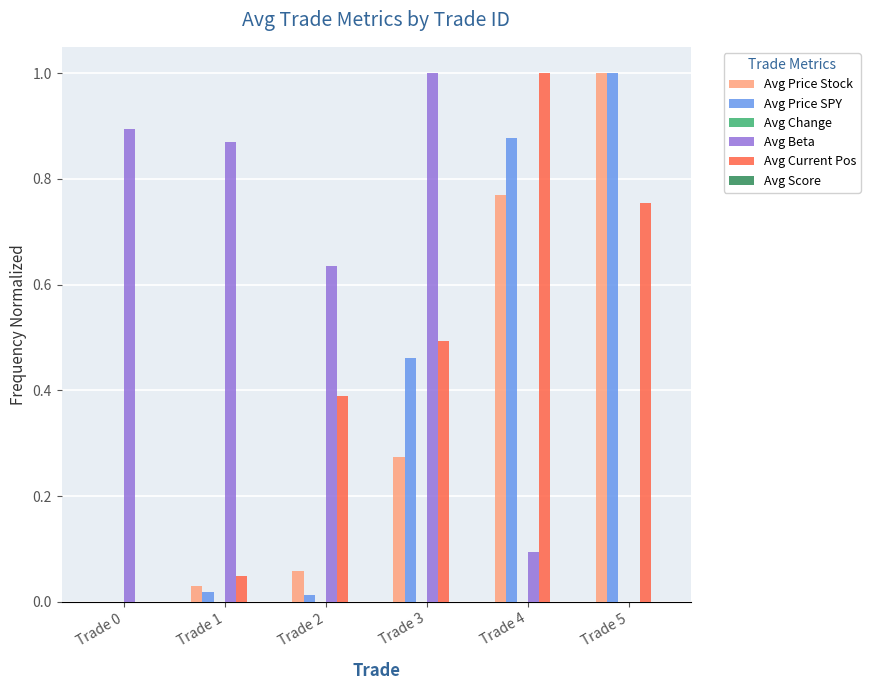

Between Trade 1 and Trade 2, which series saw the biggest shift?

Avg Current Pos